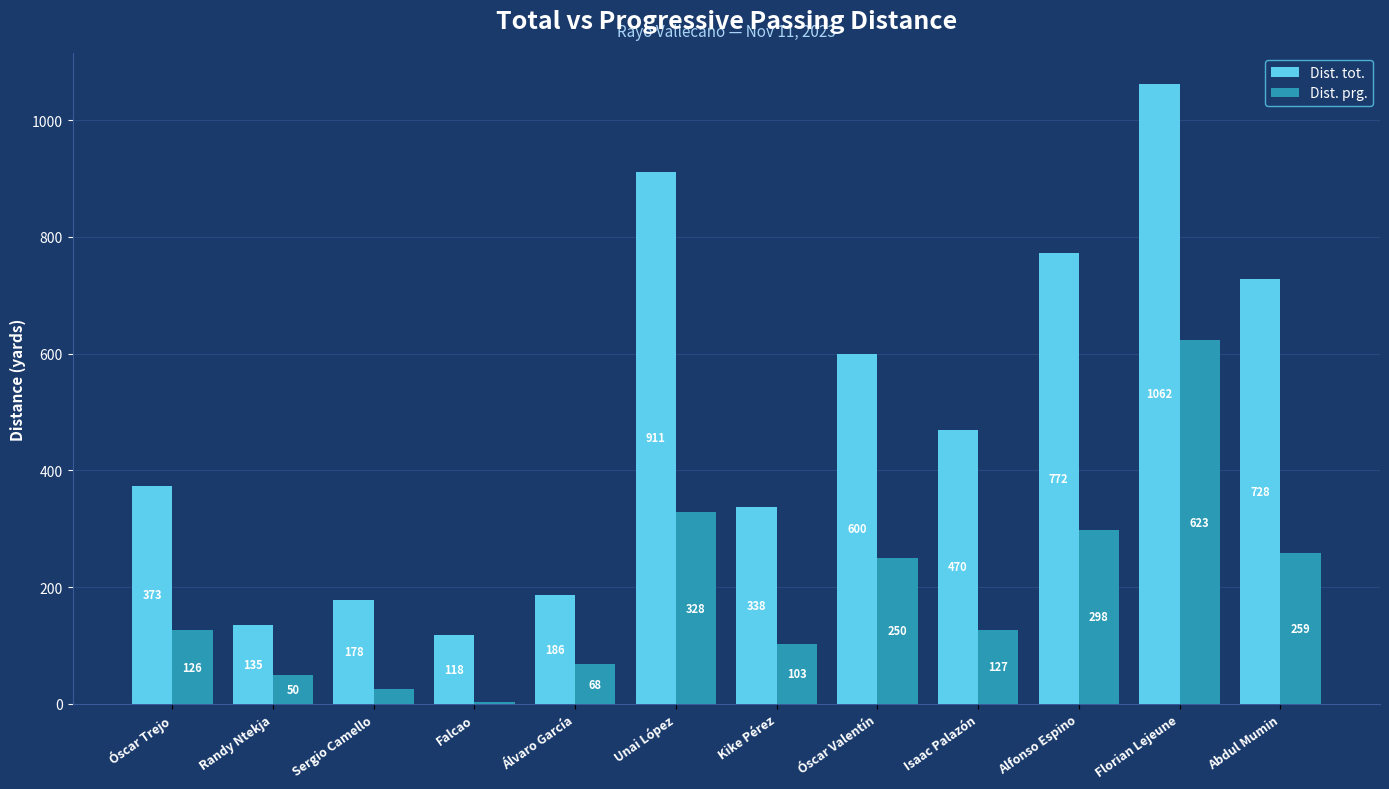

Where does the Dist. tot. series first go above 470?

Unai López